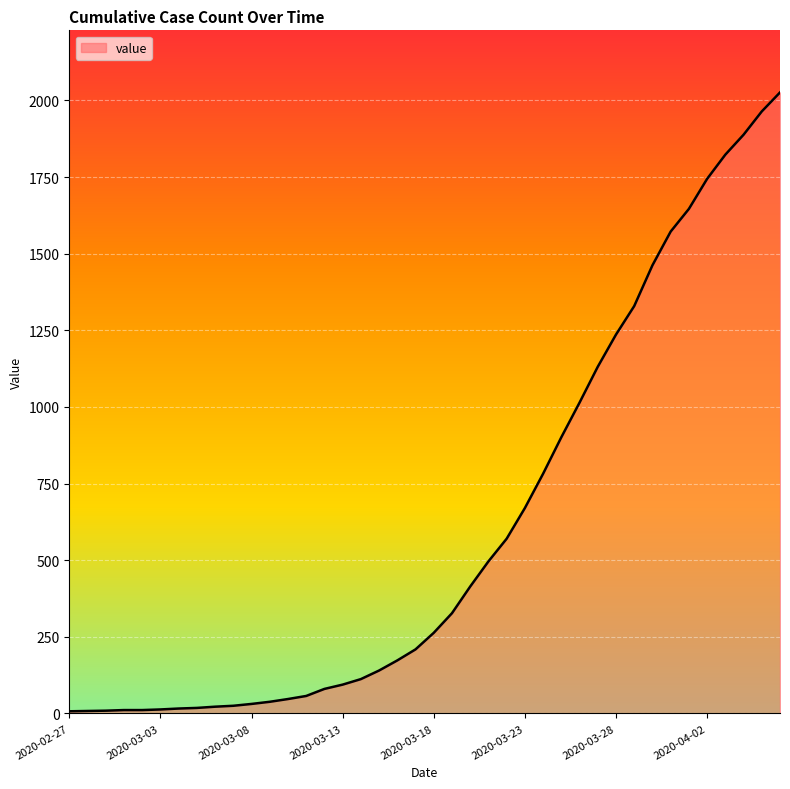

What is the greatest value displayed?

2026